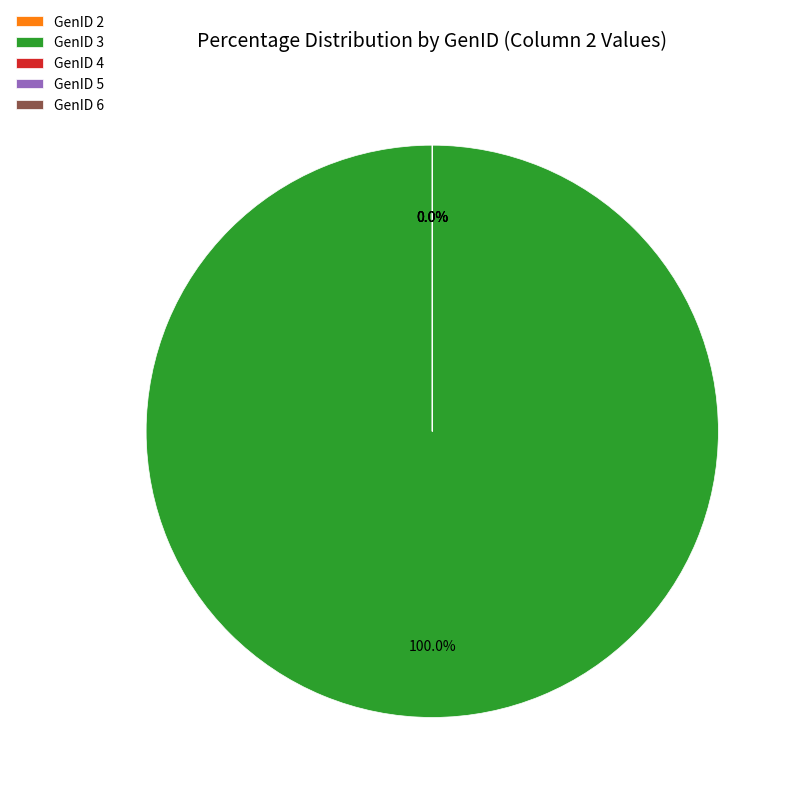

Is it true that GenID 3 is 100% of the pie?

True